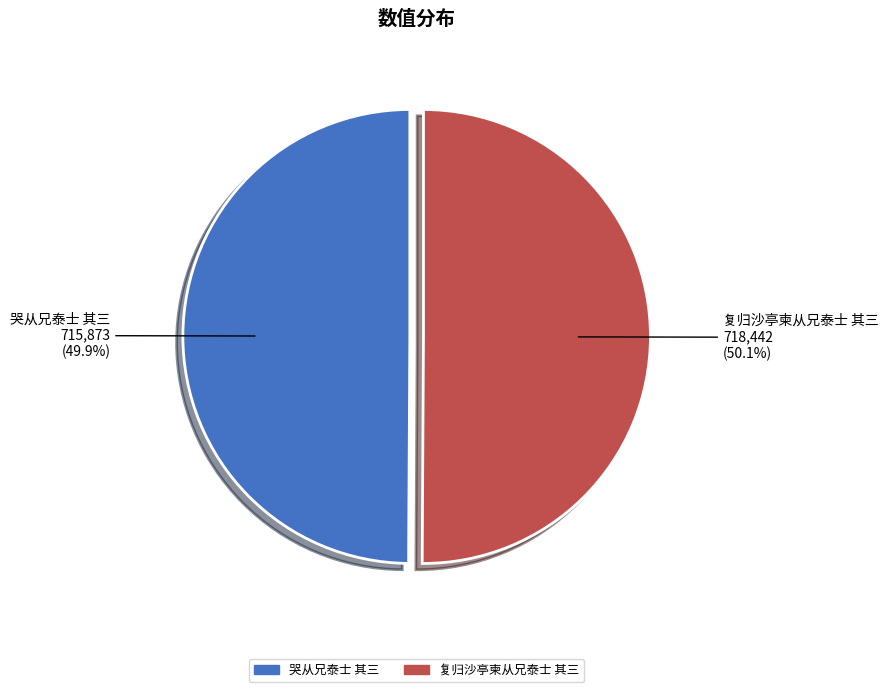

How many slices are in this pie chart?

2